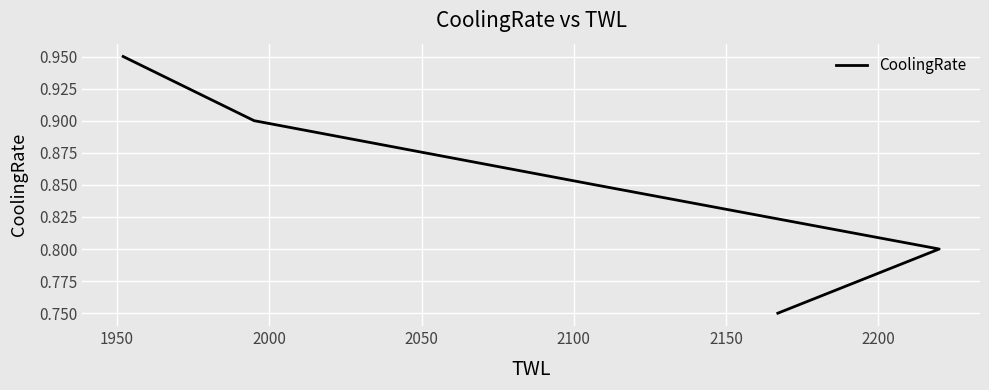

True or false: the data shows 0.9 at 2050.

True